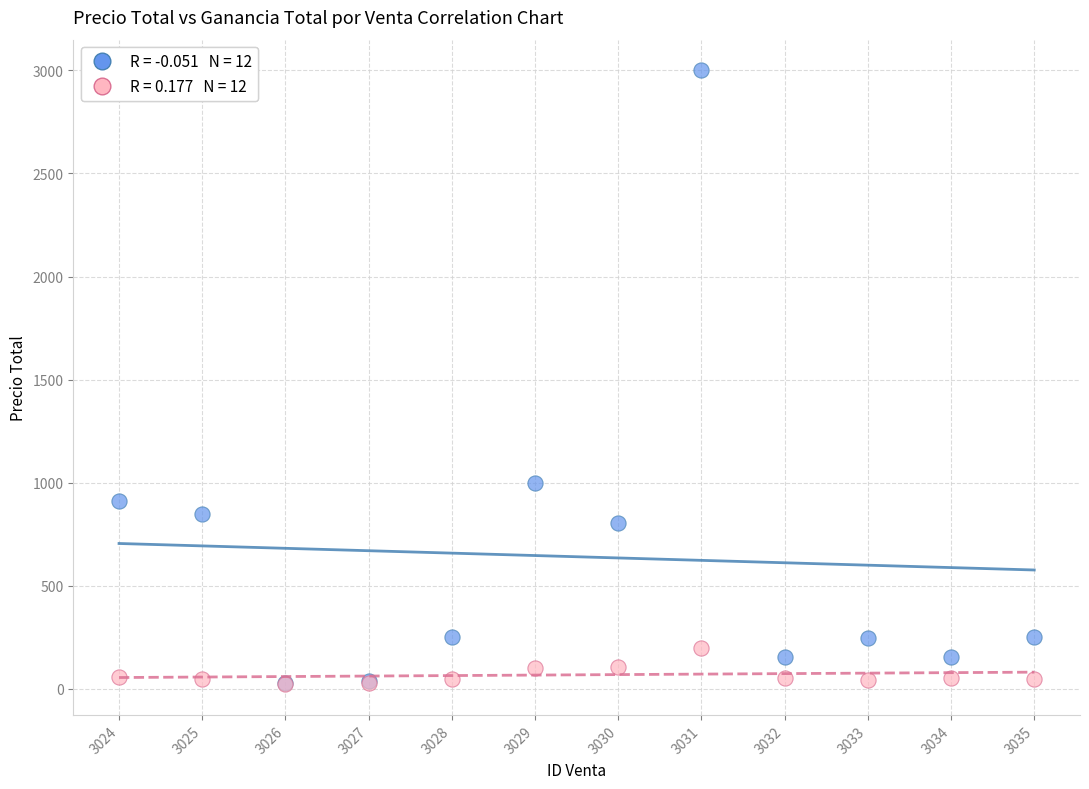

Across all series, what Y value is closest to 1510?

1000.0